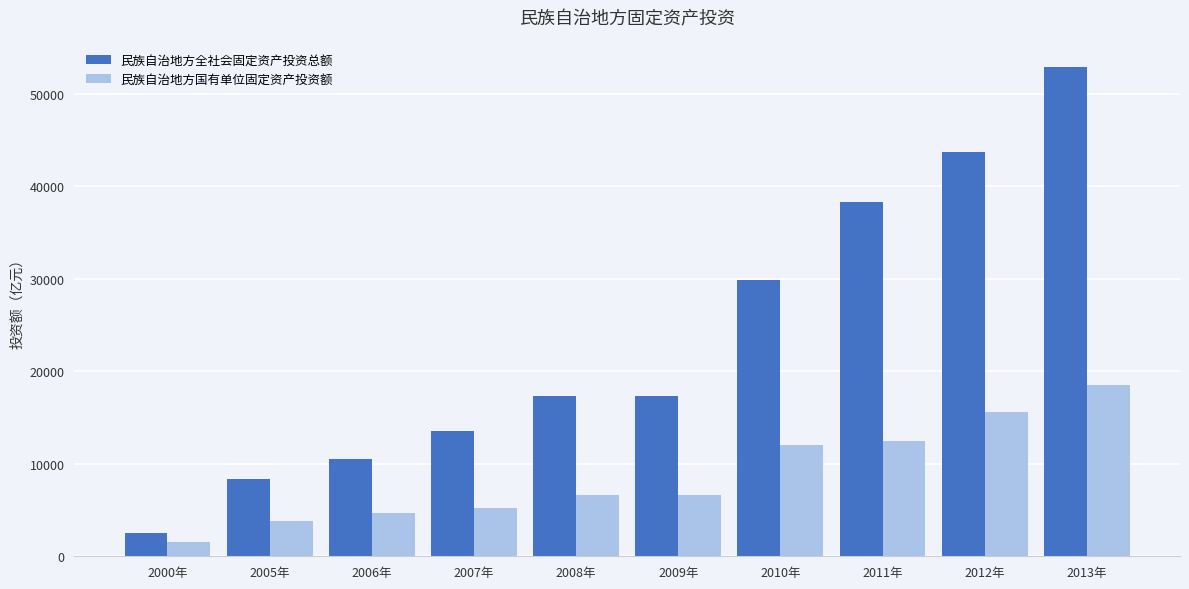

What is the difference between the second highest and second lowest values in the 民族自治地方国有单位固定资产投资额 series?

11812.7